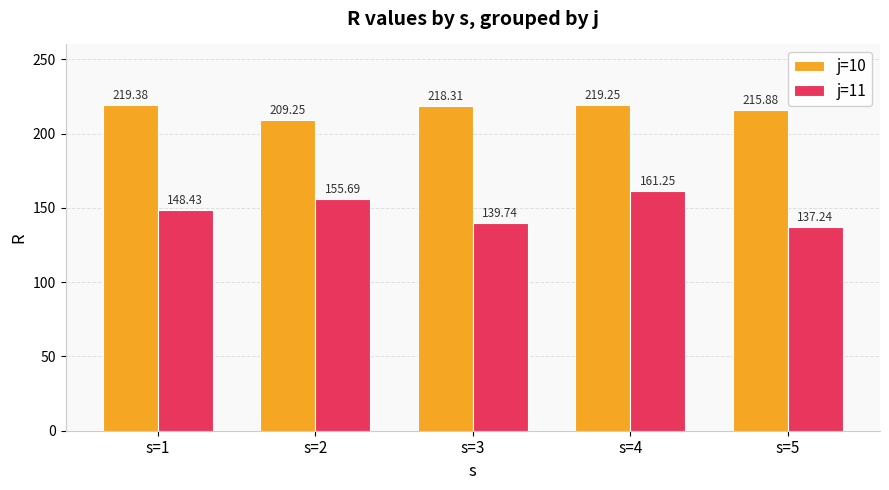

What is the sum of all j=10 values?

1082.1